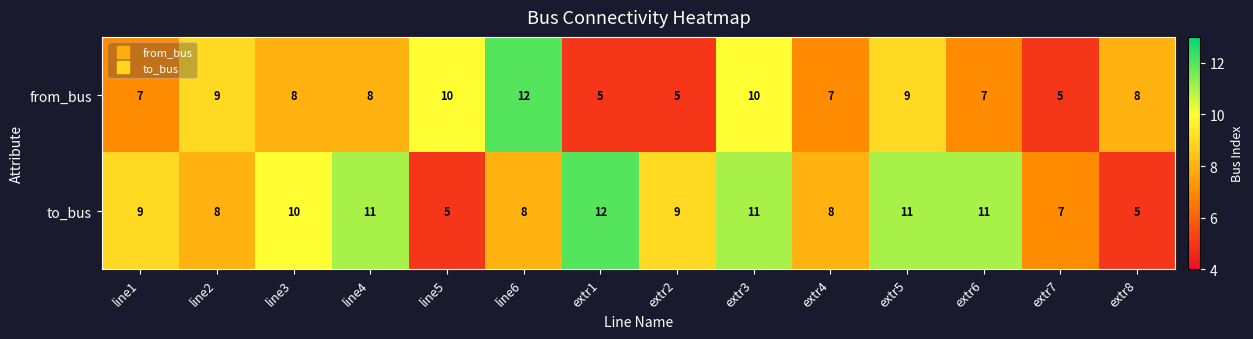

Reading left to right, list all the values displayed in this chart.

from_bus: line1=7	line2=9	line3=8	line4=8	line5=10	line6=12	extr1=5	extr2=5	extr3=10	extr4=7	extr5=9	extr6=7	extr7=5	extr8=8
to_bus: line1=9	line2=8	line3=10	line4=11	line5=5	line6=8	extr1=12	extr2=9	extr3=11	extr4=8	extr5=11	extr6=11	extr7=7	extr8=5